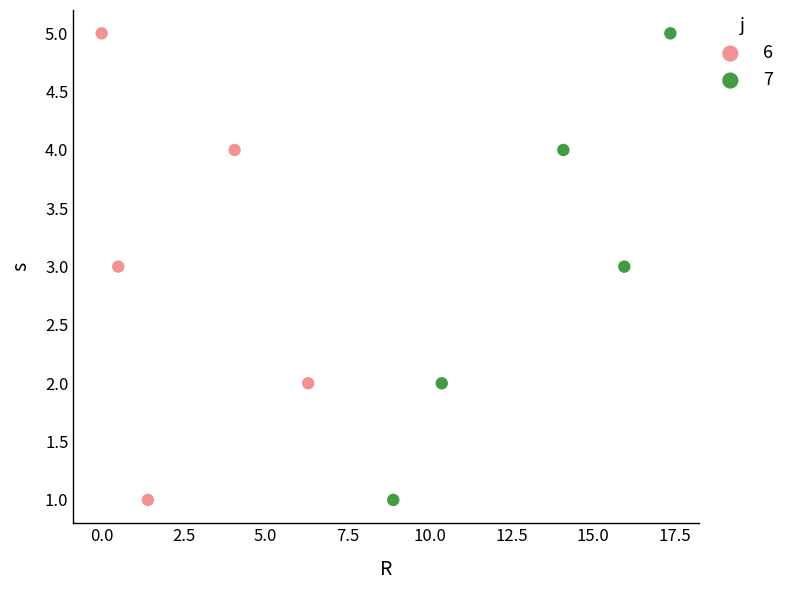

What are all the series names shown in the legend?

6, 7